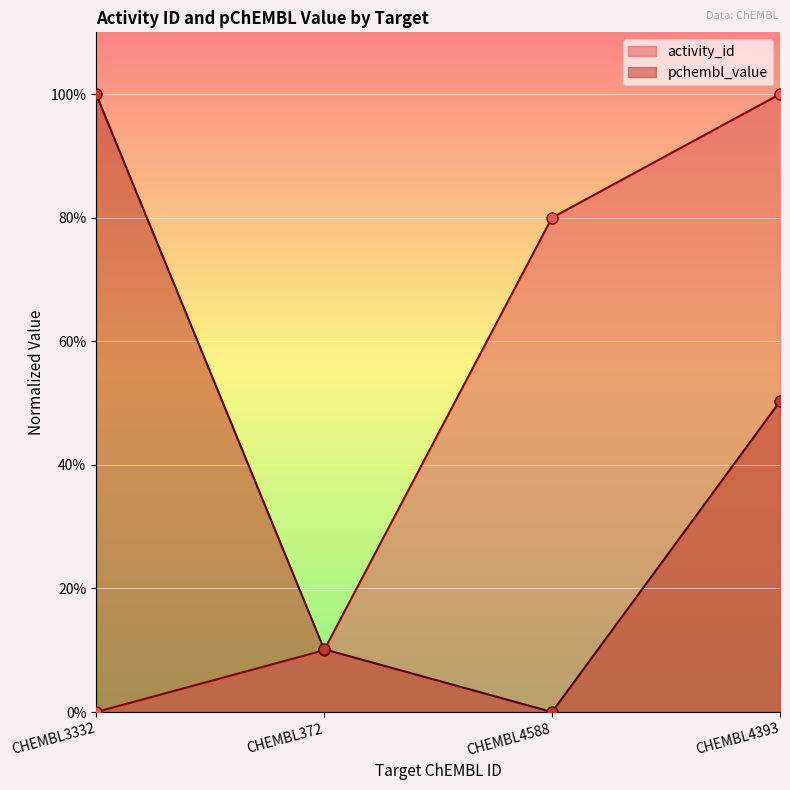

At how many categories does at least one series exceed 0?

4